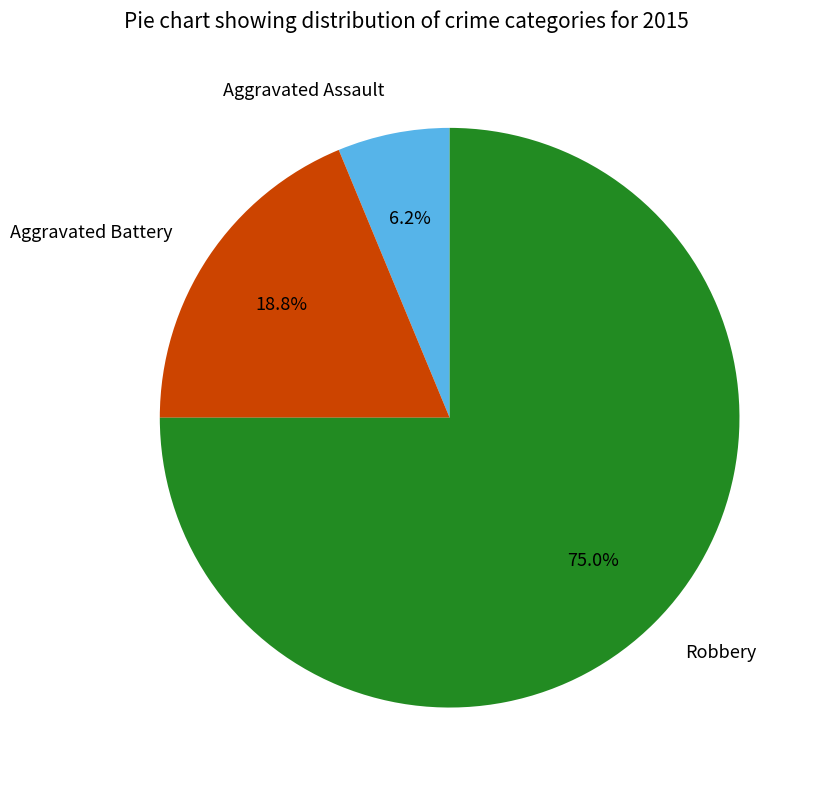

Does Aggravated Assault represent more than half of the total?

No